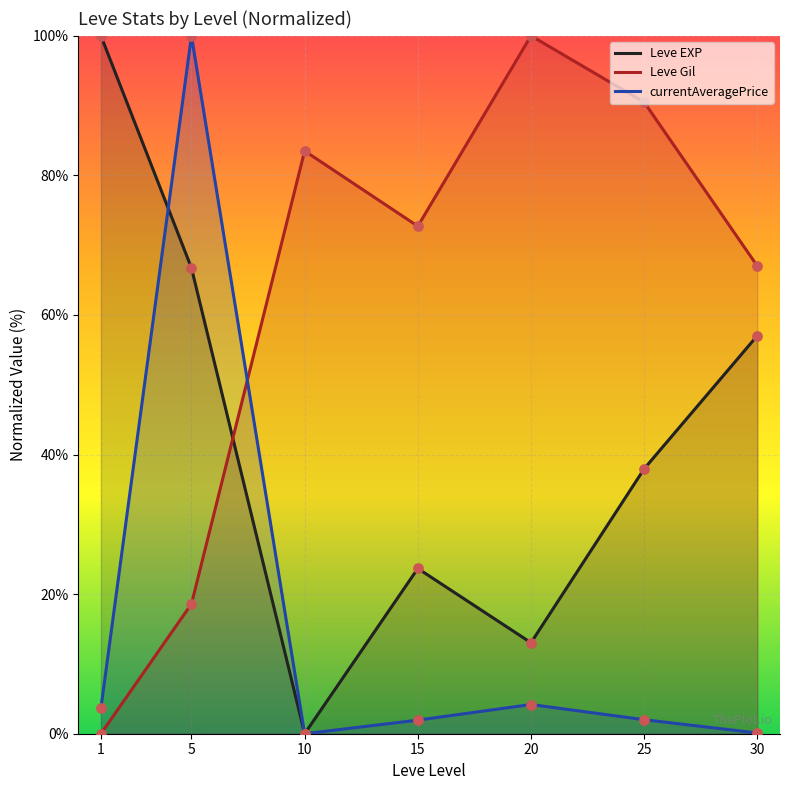

What are all the series names shown in the legend?

Leve EXP, Leve Gil, currentAveragePrice